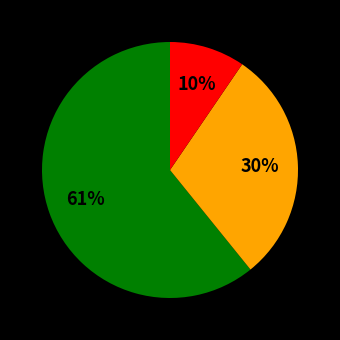

Is there any slice that represents more than half of the pie?

Yes